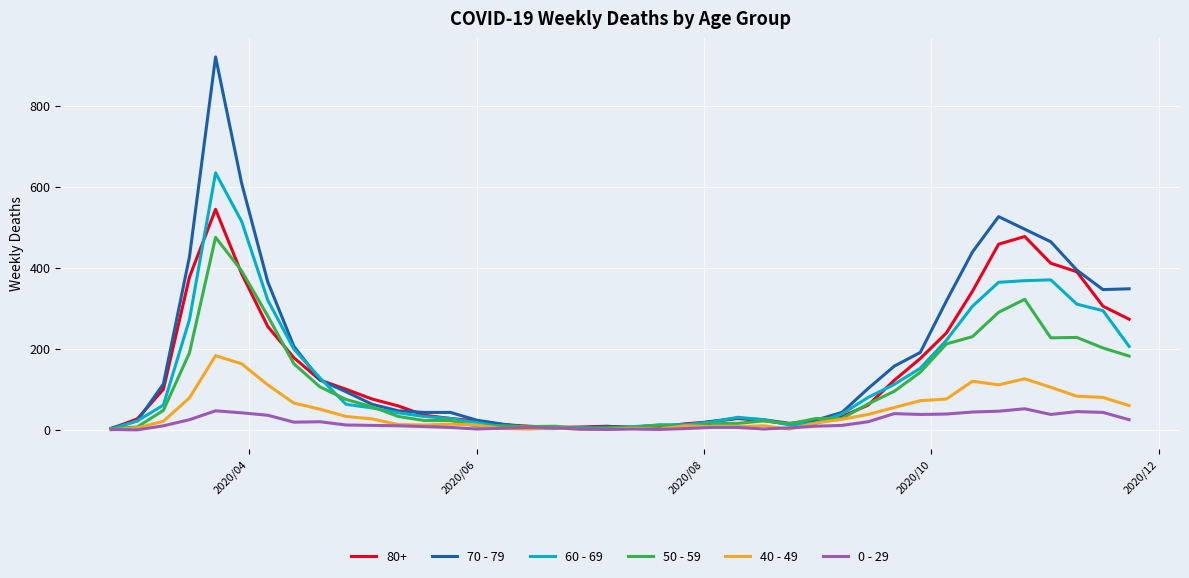

What is the difference between the maximum and minimum values in the 50 - 59 series?

472